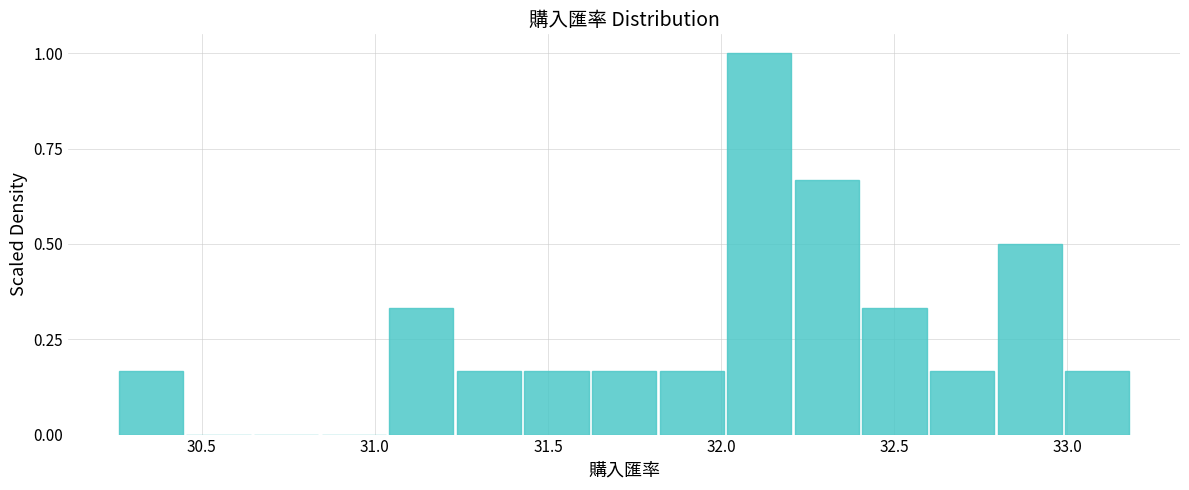

Read against the x-axis, roughly where is the centre of the tallest bar?

32.10